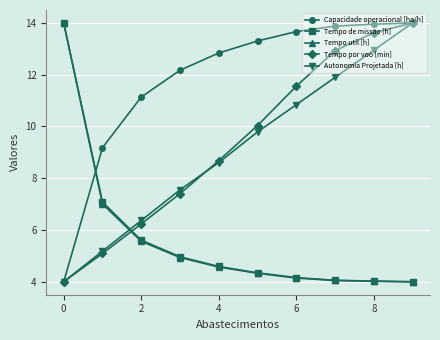

True or false: Tempo de missao [h] and Autonomia Projetada [h] cross at least once.

True